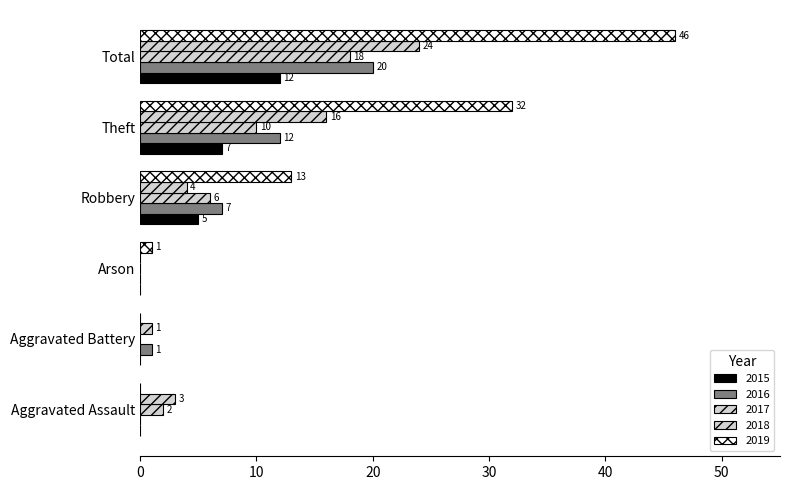

How many data points does each series have?

6